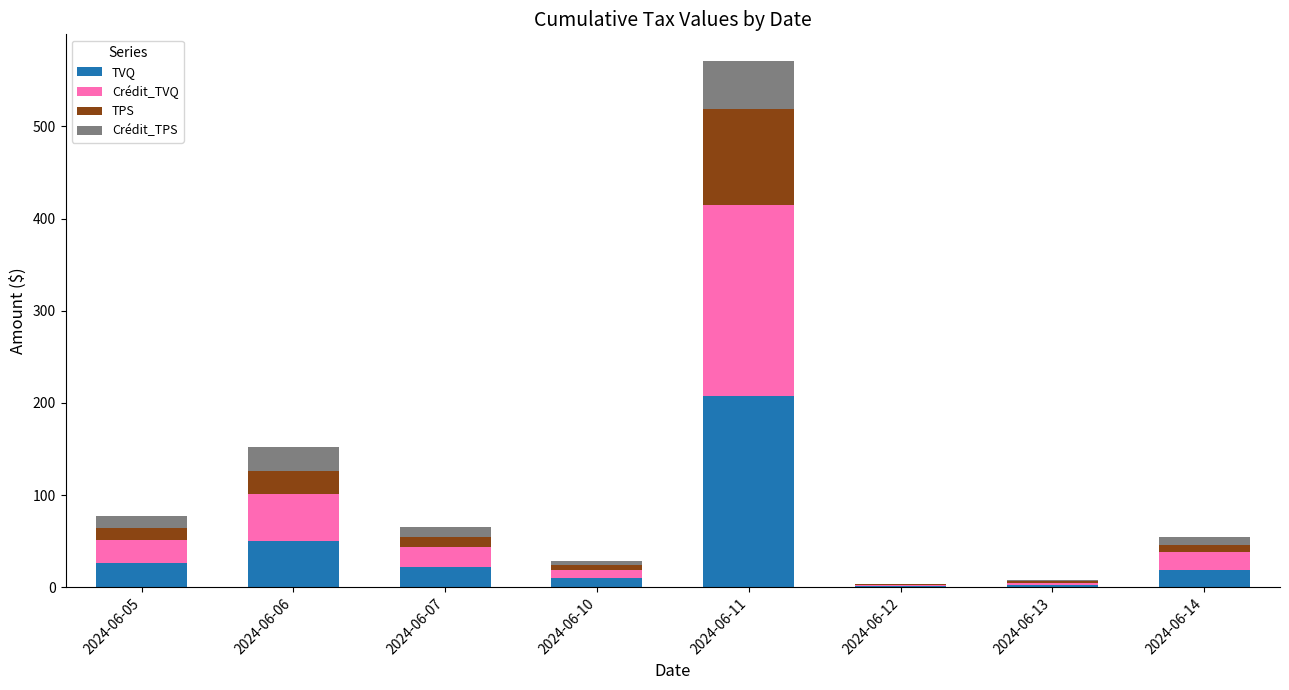

What is the maximum value for TVQ?

207.6